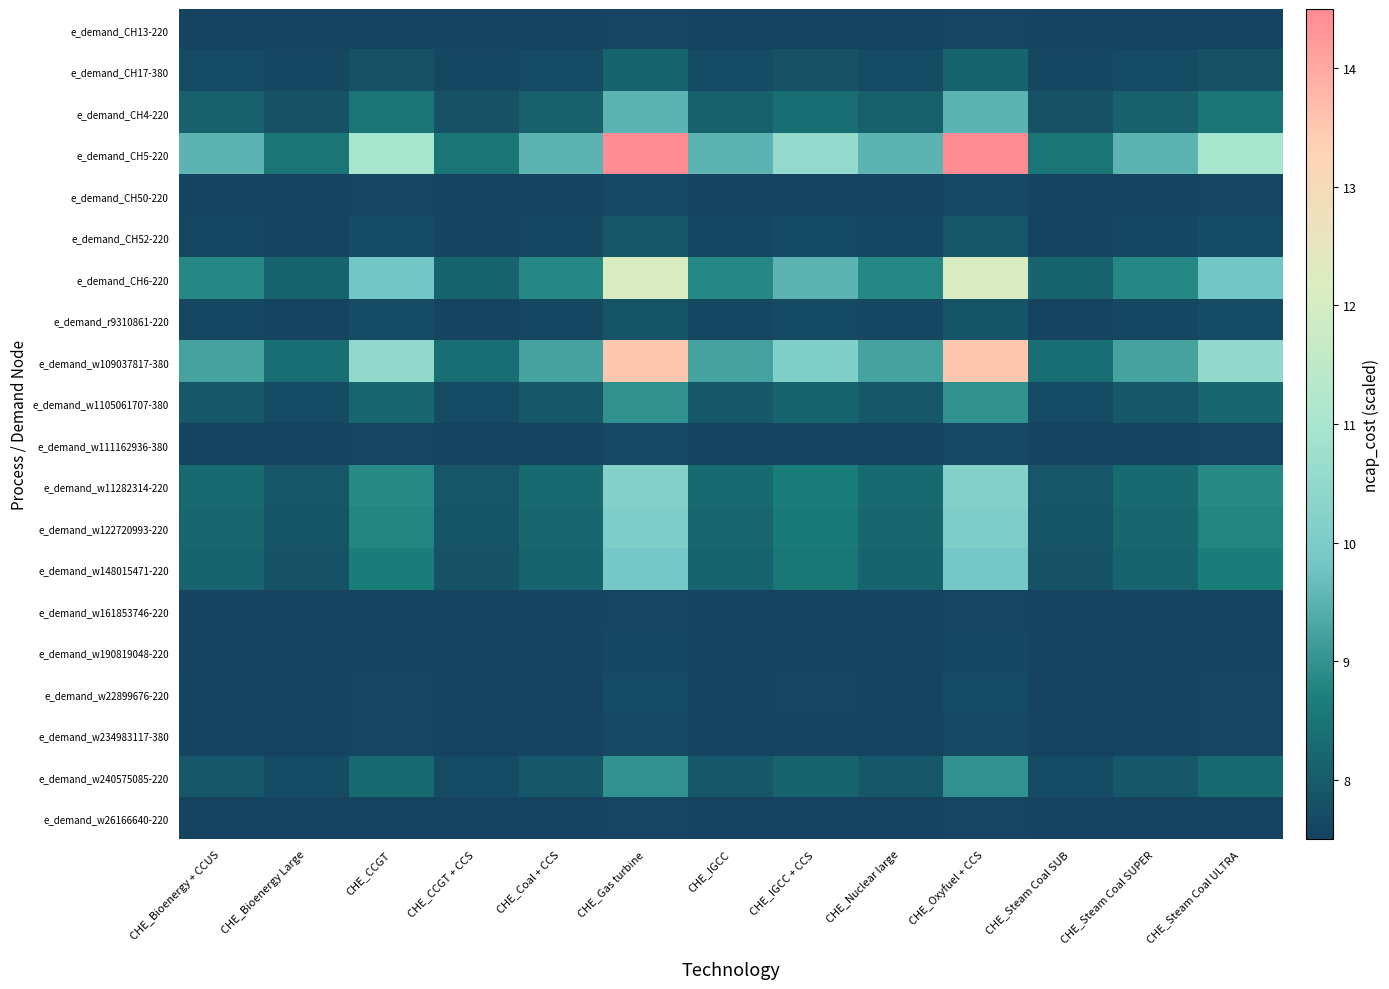

Reading left to right, extract all data points from this chart.

e_demand_CH13-220: CHE_Bioenergy + CCUS=7.5	CHE_Bioenergy Large=7.5	CHE_CCGT=7.5	CHE_CCGT + CCS=7.5	CHE_Coal + CCS=7.5	CHE_Gas turbine=7.6	CHE_IGCC=7.5	CHE_IGCC + CCS=7.5	CHE_Nuclear large=7.5	CHE_Oxyfuel + CCS=7.6	CHE_Steam Coal SUB=7.5	CHE_Steam Coal SUPER=7.5	CHE_Steam Coal ULTRA=7.5
e_demand_CH17-380: CHE_Bioenergy + CCUS=7.7	CHE_Bioenergy Large=7.6	CHE_CCGT=7.8	CHE_CCGT + CCS=7.6	CHE_Coal + CCS=7.7	CHE_Gas turbine=8.1	CHE_IGCC=7.7	CHE_IGCC + CCS=7.8	CHE_Nuclear large=7.7	CHE_Oxyfuel + CCS=8.1	CHE_Steam Coal SUB=7.6	CHE_Steam Coal SUPER=7.7	CHE_Steam Coal ULTRA=7.8
e_demand_CH4-220: CHE_Bioenergy + CCUS=8.1	CHE_Bioenergy Large=7.8	CHE_CCGT=8.5	CHE_CCGT + CCS=7.8	CHE_Coal + CCS=8.1	CHE_Gas turbine=9.5	CHE_IGCC=8.1	CHE_IGCC + CCS=8.4	CHE_Nuclear large=8.1	CHE_Oxyfuel + CCS=9.5	CHE_Steam Coal SUB=7.8	CHE_Steam Coal SUPER=8.1	CHE_Steam Coal ULTRA=8.5
e_demand_CH5-220: CHE_Bioenergy + CCUS=9.5	CHE_Bioenergy Large=8.5	CHE_CCGT=11.0	CHE_CCGT + CCS=8.5	CHE_Coal + CCS=9.5	CHE_Gas turbine=14.5	CHE_IGCC=9.5	CHE_IGCC + CCS=10.5	CHE_Nuclear large=9.5	CHE_Oxyfuel + CCS=14.5	CHE_Steam Coal SUB=8.5	CHE_Steam Coal SUPER=9.5	CHE_Steam Coal ULTRA=11.0
e_demand_CH50-220: CHE_Bioenergy + CCUS=7.5	CHE_Bioenergy Large=7.5	CHE_CCGT=7.6	CHE_CCGT + CCS=7.5	CHE_Coal + CCS=7.5	CHE_Gas turbine=7.6	CHE_IGCC=7.5	CHE_IGCC + CCS=7.5	CHE_Nuclear large=7.5	CHE_Oxyfuel + CCS=7.6	CHE_Steam Coal SUB=7.5	CHE_Steam Coal SUPER=7.5	CHE_Steam Coal ULTRA=7.6
e_demand_CH52-220: CHE_Bioenergy + CCUS=7.6	CHE_Bioenergy Large=7.5	CHE_CCGT=7.7	CHE_CCGT + CCS=7.5	CHE_Coal + CCS=7.6	CHE_Gas turbine=7.9	CHE_IGCC=7.6	CHE_IGCC + CCS=7.7	CHE_Nuclear large=7.6	CHE_Oxyfuel + CCS=7.9	CHE_Steam Coal SUB=7.5	CHE_Steam Coal SUPER=7.6	CHE_Steam Coal ULTRA=7.7
e_demand_CH6-220: CHE_Bioenergy + CCUS=8.8	CHE_Bioenergy Large=8.2	CHE_CCGT=9.8	CHE_CCGT + CCS=8.2	CHE_Coal + CCS=8.8	CHE_Gas turbine=12.1	CHE_IGCC=8.8	CHE_IGCC + CCS=9.5	CHE_Nuclear large=8.8	CHE_Oxyfuel + CCS=12.1	CHE_Steam Coal SUB=8.2	CHE_Steam Coal SUPER=8.8	CHE_Steam Coal ULTRA=9.8
e_demand_r9310861-220: CHE_Bioenergy + CCUS=7.6	CHE_Bioenergy Large=7.5	CHE_CCGT=7.7	CHE_CCGT + CCS=7.5	CHE_Coal + CCS=7.6	CHE_Gas turbine=7.9	CHE_IGCC=7.6	CHE_IGCC + CCS=7.7	CHE_Nuclear large=7.6	CHE_Oxyfuel + CCS=7.9	CHE_Steam Coal SUB=7.5	CHE_Steam Coal SUPER=7.6	CHE_Steam Coal ULTRA=7.7
e_demand_w109037817-380: CHE_Bioenergy + CCUS=9.2	CHE_Bioenergy Large=8.4	CHE_CCGT=10.5	CHE_CCGT + CCS=8.4	CHE_Coal + CCS=9.2	CHE_Gas turbine=13.5	CHE_IGCC=9.2	CHE_IGCC + CCS=10.1	CHE_Nuclear large=9.2	CHE_Oxyfuel + CCS=13.5	CHE_Steam Coal SUB=8.4	CHE_Steam Coal SUPER=9.2	CHE_Steam Coal ULTRA=10.5
e_demand_w1105061707-380: CHE_Bioenergy + CCUS=7.9	CHE_Bioenergy Large=7.7	CHE_CCGT=8.2	CHE_CCGT + CCS=7.7	CHE_Coal + CCS=7.9	CHE_Gas turbine=9.0	CHE_IGCC=7.9	CHE_IGCC + CCS=8.1	CHE_Nuclear large=7.9	CHE_Oxyfuel + CCS=9.0	CHE_Steam Coal SUB=7.7	CHE_Steam Coal SUPER=7.9	CHE_Steam Coal ULTRA=8.2
e_demand_w111162936-380: CHE_Bioenergy + CCUS=7.5	CHE_Bioenergy Large=7.5	CHE_CCGT=7.6	CHE_CCGT + CCS=7.5	CHE_Coal + CCS=7.5	CHE_Gas turbine=7.6	CHE_IGCC=7.5	CHE_IGCC + CCS=7.5	CHE_Nuclear large=7.5	CHE_Oxyfuel + CCS=7.6	CHE_Steam Coal SUB=7.5	CHE_Steam Coal SUPER=7.5	CHE_Steam Coal ULTRA=7.6
e_demand_w11282314-220: CHE_Bioenergy + CCUS=8.3	CHE_Bioenergy Large=7.9	CHE_CCGT=8.8	CHE_CCGT + CCS=7.9	CHE_Coal + CCS=8.3	CHE_Gas turbine=10.2	CHE_IGCC=8.3	CHE_IGCC + CCS=8.7	CHE_Nuclear large=8.3	CHE_Oxyfuel + CCS=10.2	CHE_Steam Coal SUB=7.9	CHE_Steam Coal SUPER=8.3	CHE_Steam Coal ULTRA=8.8
e_demand_w122720993-220: CHE_Bioenergy + CCUS=8.2	CHE_Bioenergy Large=7.9	CHE_CCGT=8.8	CHE_CCGT + CCS=7.9	CHE_Coal + CCS=8.2	CHE_Gas turbine=10.1	CHE_IGCC=8.2	CHE_IGCC + CCS=8.6	CHE_Nuclear large=8.2	CHE_Oxyfuel + CCS=10.1	CHE_Steam Coal SUB=7.9	CHE_Steam Coal SUPER=8.2	CHE_Steam Coal ULTRA=8.8
e_demand_w148015471-220: CHE_Bioenergy + CCUS=8.2	CHE_Bioenergy Large=7.8	CHE_CCGT=8.7	CHE_CCGT + CCS=7.8	CHE_Coal + CCS=8.2	CHE_Gas turbine=9.8	CHE_IGCC=8.2	CHE_IGCC + CCS=8.5	CHE_Nuclear large=8.2	CHE_Oxyfuel + CCS=9.8	CHE_Steam Coal SUB=7.8	CHE_Steam Coal SUPER=8.2	CHE_Steam Coal ULTRA=8.7
e_demand_w161853746-220: CHE_Bioenergy + CCUS=7.5	CHE_Bioenergy Large=7.5	CHE_CCGT=7.5	CHE_CCGT + CCS=7.5	CHE_Coal + CCS=7.5	CHE_Gas turbine=7.6	CHE_IGCC=7.5	CHE_IGCC + CCS=7.5	CHE_Nuclear large=7.5	CHE_Oxyfuel + CCS=7.6	CHE_Steam Coal SUB=7.5	CHE_Steam Coal SUPER=7.5	CHE_Steam Coal ULTRA=7.5
e_demand_w190819048-220: CHE_Bioenergy + CCUS=7.5	CHE_Bioenergy Large=7.5	CHE_CCGT=7.5	CHE_CCGT + CCS=7.5	CHE_Coal + CCS=7.5	CHE_Gas turbine=7.6	CHE_IGCC=7.5	CHE_IGCC + CCS=7.5	CHE_Nuclear large=7.5	CHE_Oxyfuel + CCS=7.6	CHE_Steam Coal SUB=7.5	CHE_Steam Coal SUPER=7.5	CHE_Steam Coal ULTRA=7.5
e_demand_w22899676-220: CHE_Bioenergy + CCUS=7.5	CHE_Bioenergy Large=7.5	CHE_CCGT=7.6	CHE_CCGT + CCS=7.5	CHE_Coal + CCS=7.5	CHE_Gas turbine=7.7	CHE_IGCC=7.5	CHE_IGCC + CCS=7.6	CHE_Nuclear large=7.5	CHE_Oxyfuel + CCS=7.7	CHE_Steam Coal SUB=7.5	CHE_Steam Coal SUPER=7.5	CHE_Steam Coal ULTRA=7.6
e_demand_w234983117-380: CHE_Bioenergy + CCUS=7.5	CHE_Bioenergy Large=7.5	CHE_CCGT=7.6	CHE_CCGT + CCS=7.5	CHE_Coal + CCS=7.5	CHE_Gas turbine=7.6	CHE_IGCC=7.5	CHE_IGCC + CCS=7.5	CHE_Nuclear large=7.5	CHE_Oxyfuel + CCS=7.6	CHE_Steam Coal SUB=7.5	CHE_Steam Coal SUPER=7.5	CHE_Steam Coal ULTRA=7.6
e_demand_w240575085-220: CHE_Bioenergy + CCUS=7.9	CHE_Bioenergy Large=7.7	CHE_CCGT=8.2	CHE_CCGT + CCS=7.7	CHE_Coal + CCS=7.9	CHE_Gas turbine=9.0	CHE_IGCC=7.9	CHE_IGCC + CCS=8.1	CHE_Nuclear large=7.9	CHE_Oxyfuel + CCS=9.0	CHE_Steam Coal SUB=7.7	CHE_Steam Coal SUPER=7.9	CHE_Steam Coal ULTRA=8.2
e_demand_w26166640-220: CHE_Bioenergy + CCUS=7.5	CHE_Bioenergy Large=7.5	CHE_CCGT=7.5	CHE_CCGT + CCS=7.5	CHE_Coal + CCS=7.5	CHE_Gas turbine=7.6	CHE_IGCC=7.5	CHE_IGCC + CCS=7.5	CHE_Nuclear large=7.5	CHE_Oxyfuel + CCS=7.6	CHE_Steam Coal SUB=7.5	CHE_Steam Coal SUPER=7.5	CHE_Steam Coal ULTRA=7.5